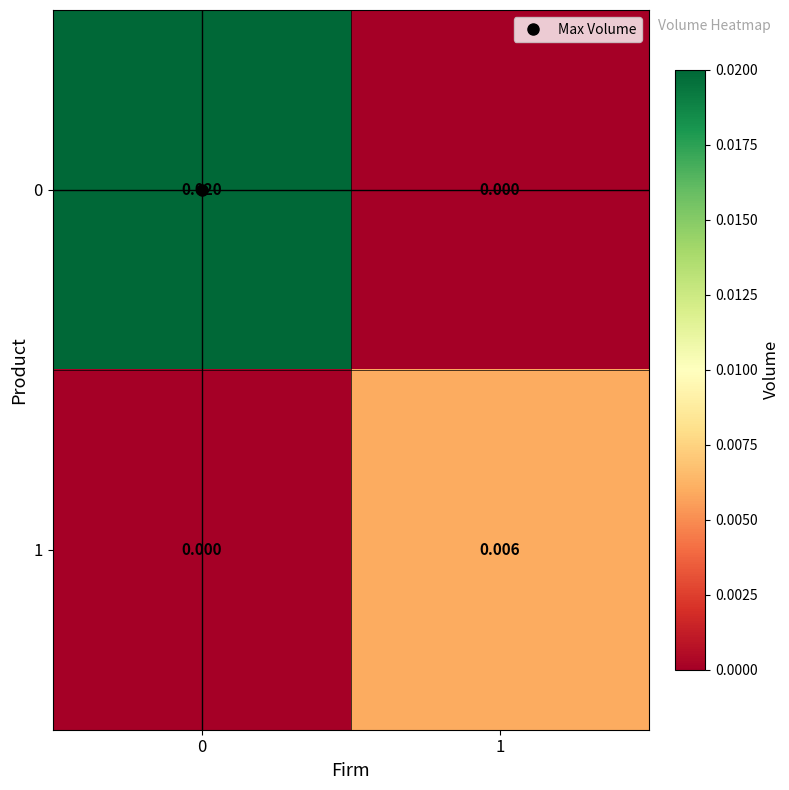

At how many categories does at least one series exceed 0?

2